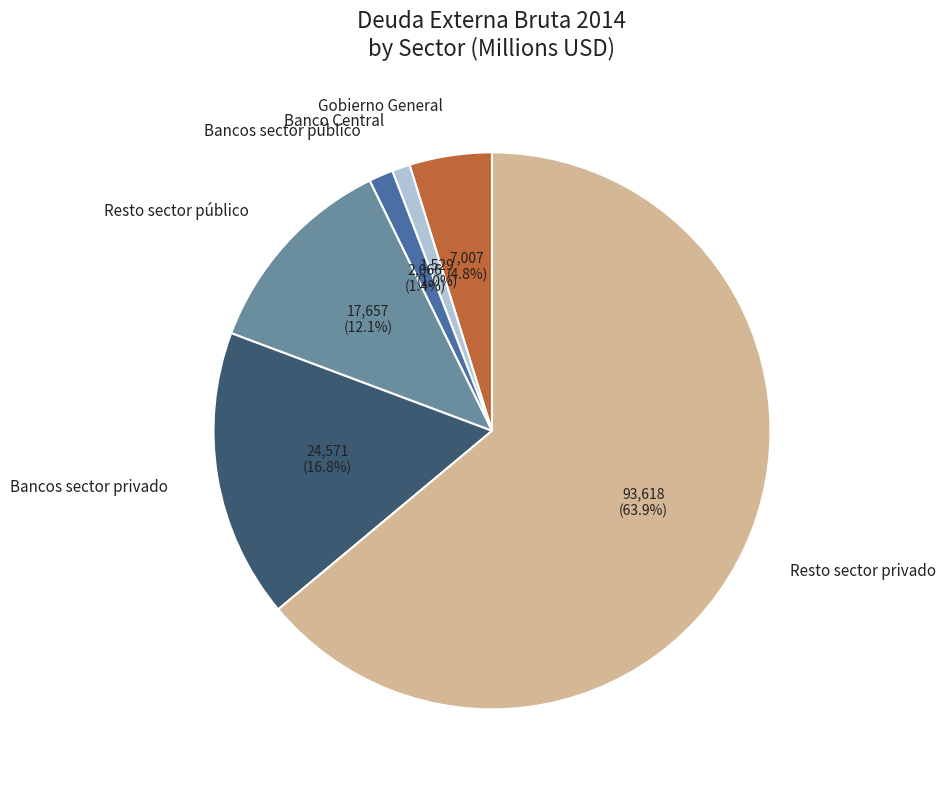

Do Bancos sector privado and Gobierno General together represent more than half of the pie?

No